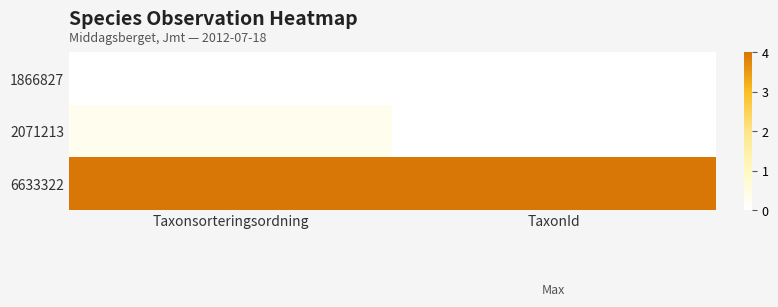

At how many categories does at least one series exceed 3?

2